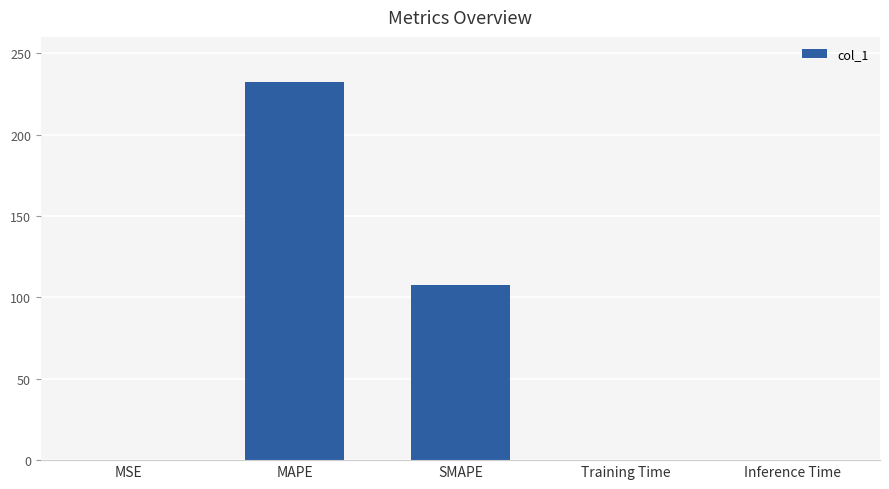

Which label corresponds to the largest value in the chart?

MAPE